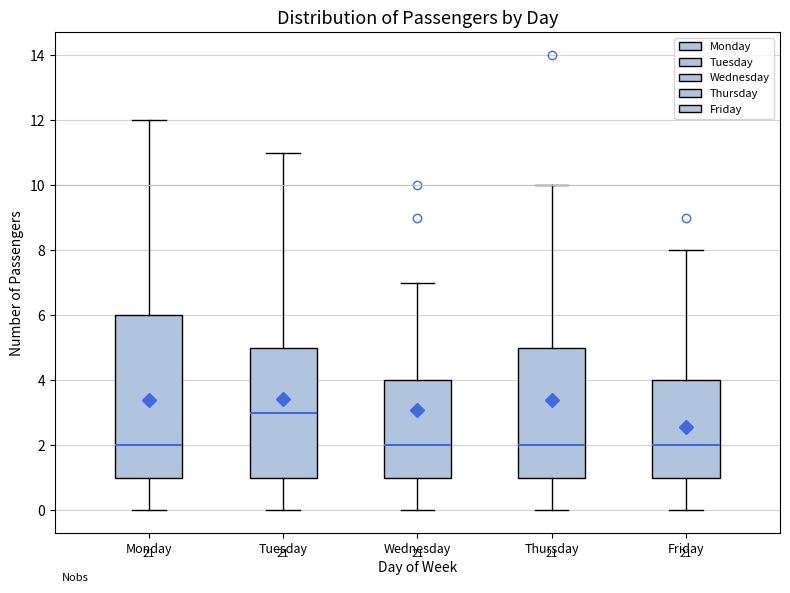

Which box is the tallest, from its lower edge to its upper edge?

Monday